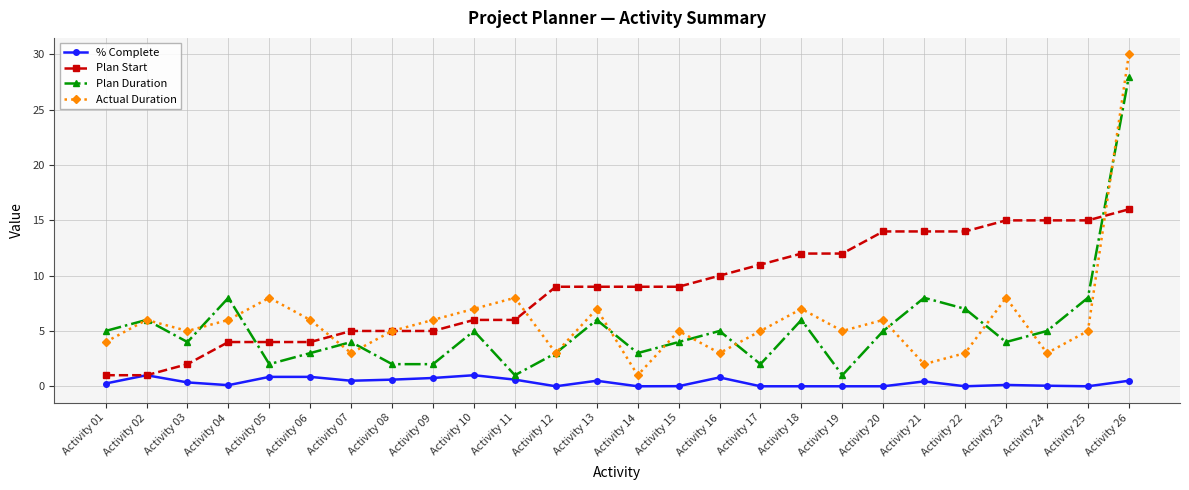

At which label does Plan Start reach its peak?

Activity 26